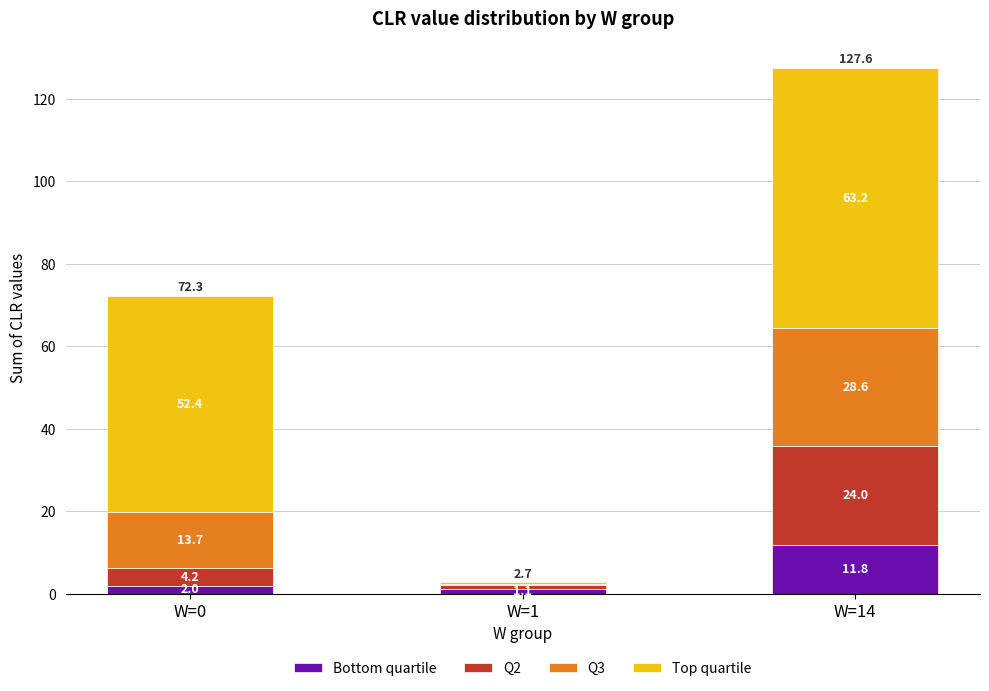

Does the chart contain stacked bars?

Yes